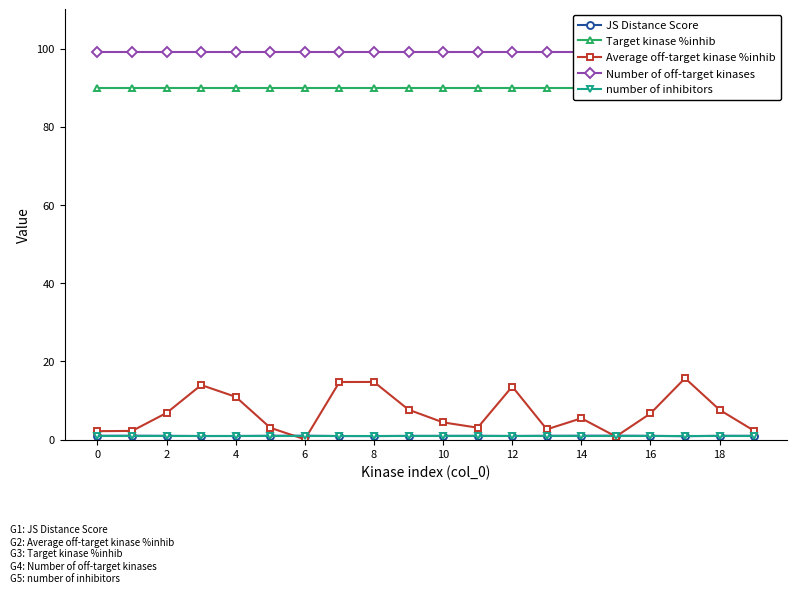

What is the highest value of the Average off-target kinase %inhib series?

15.7